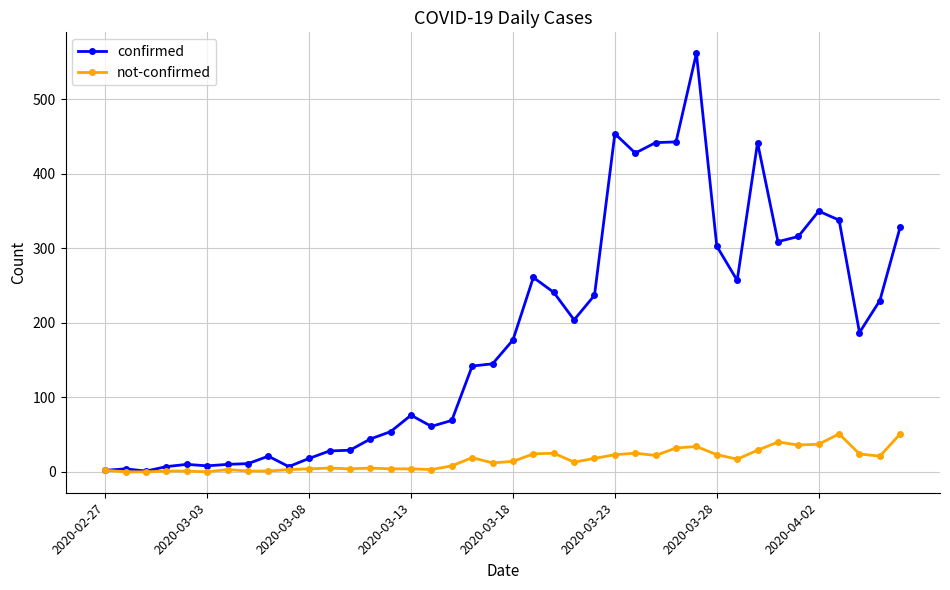

What is the highest value of the not-confirmed series?

51